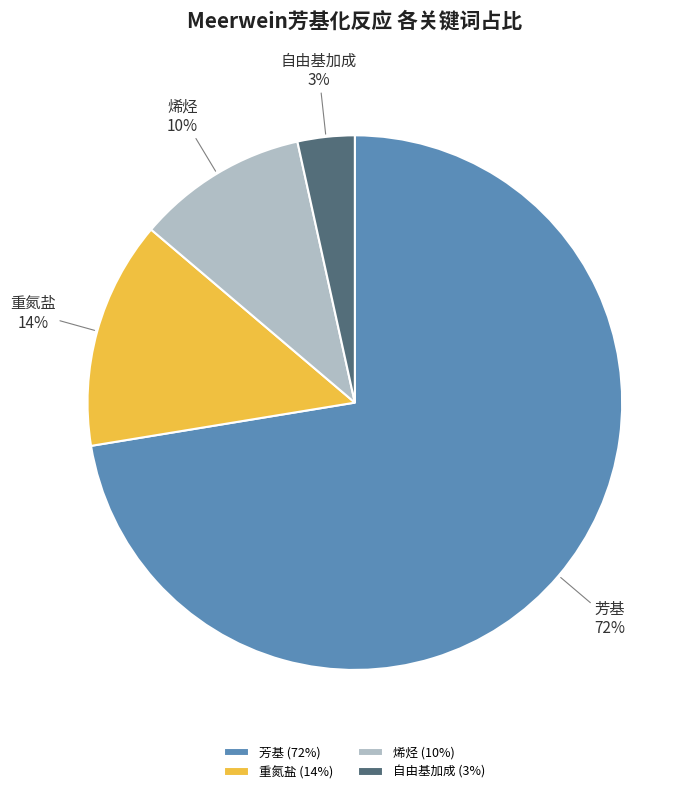

Which has a higher value, 芳基 or 烯烃?

芳基